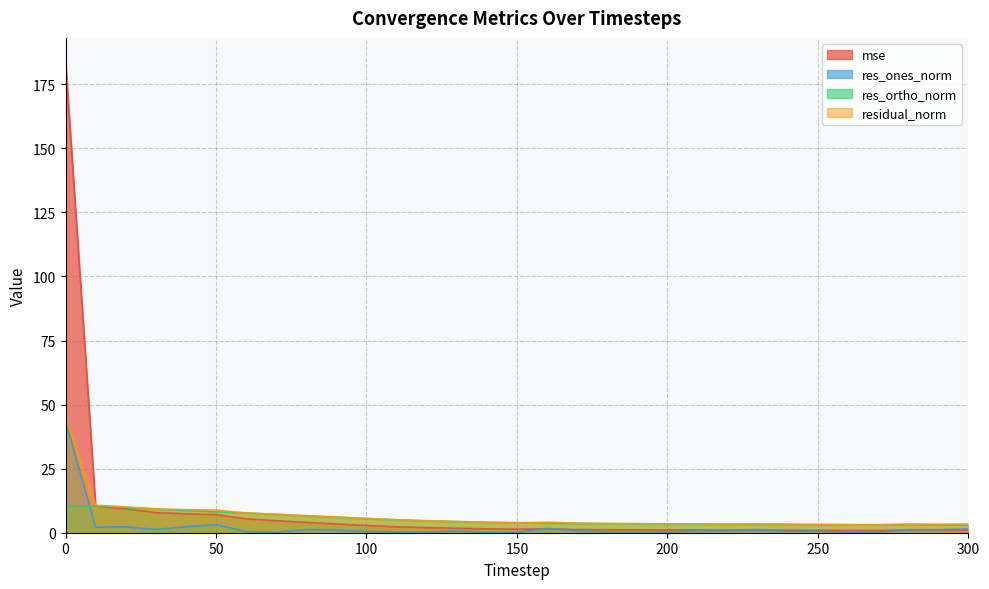

What is the difference between the highest and lowest values at 190?

3.2